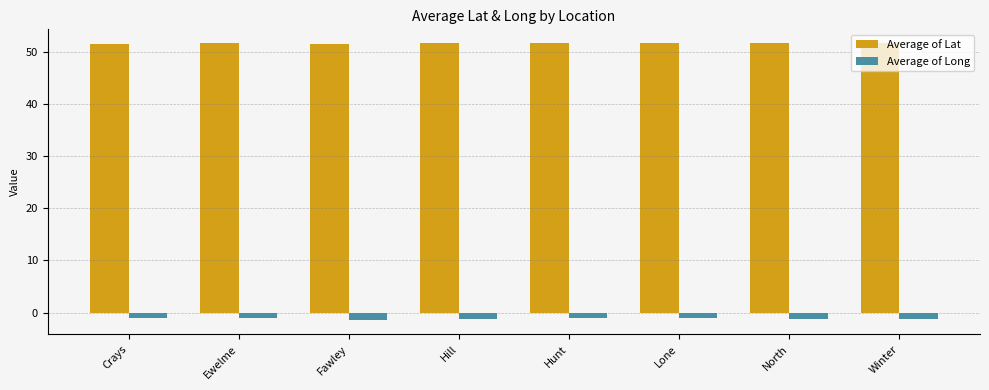

How many bars are there in each group?

2